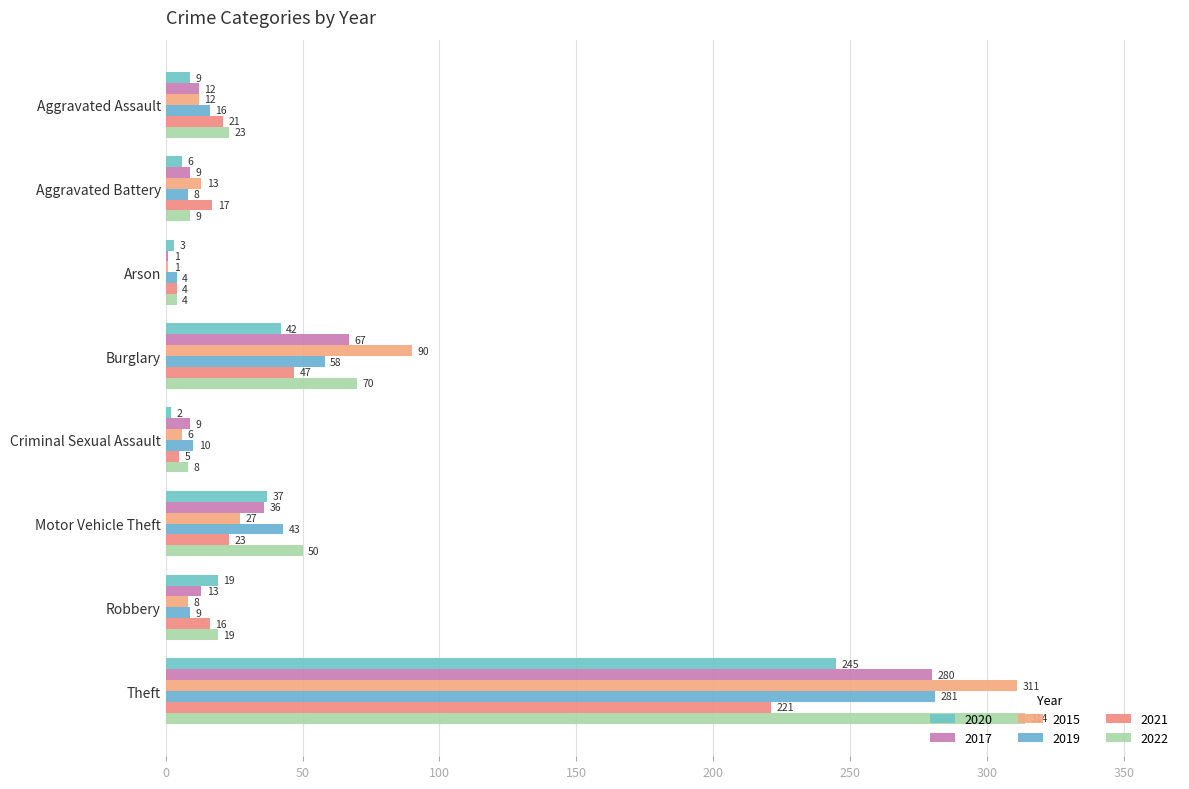

How many distinct data groups are displayed?

6